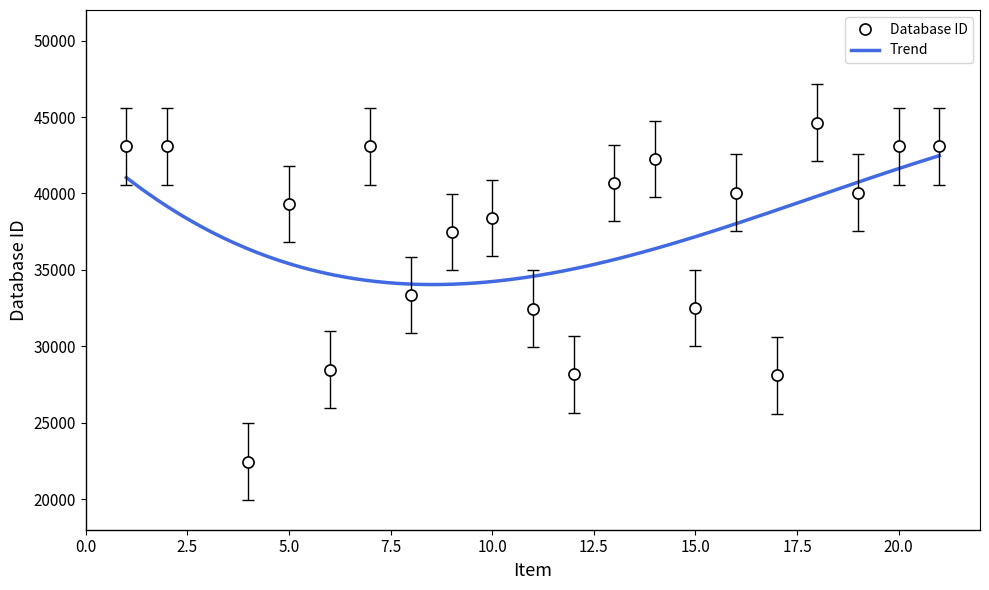

True or false: the data shows 22452 at 4.

True